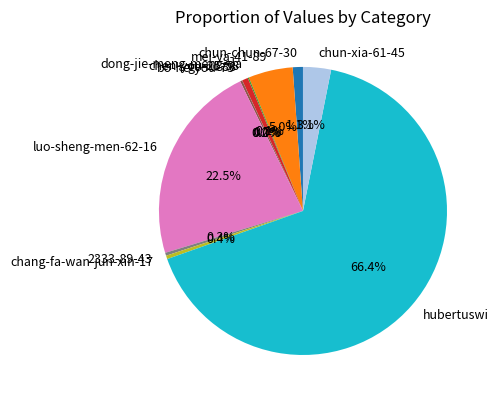

Which category accounts for the majority?

hubertuswi